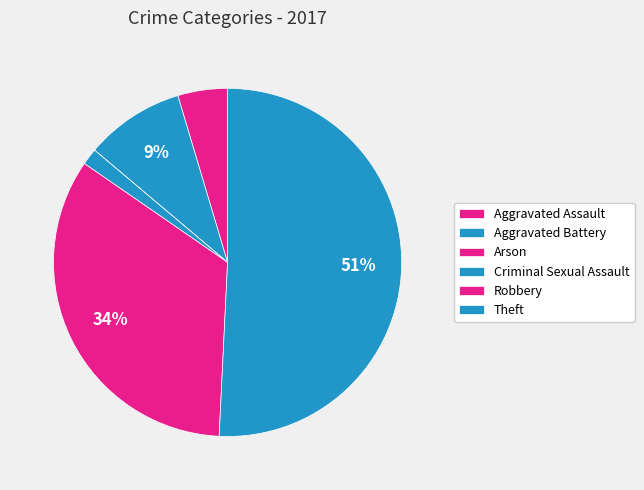

What is the change in value from Aggravated Assault to Robbery?

+19